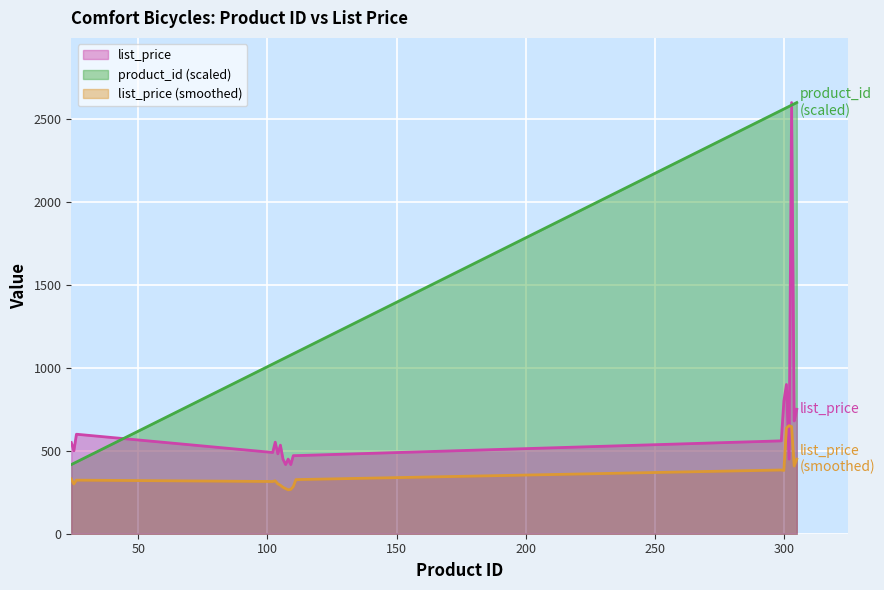

What is the average value of the product_id series?

1494.5